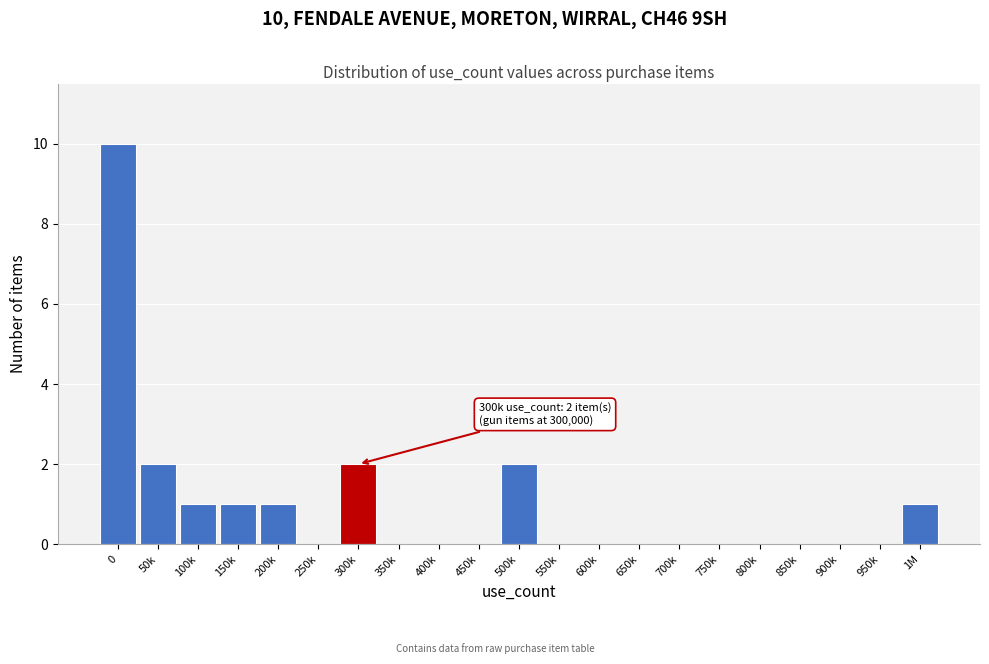

Reading left to right, list all the values displayed in this chart.

0=10	50k=2	100k=1	150k=1	200k=1	250k=0	300k=2	350k=0	400k=0	450k=0	500k=2	550k=0	600k=0	650k=0	700k=0	750k=0	800k=0	850k=0	900k=0	950k=0	1M=1